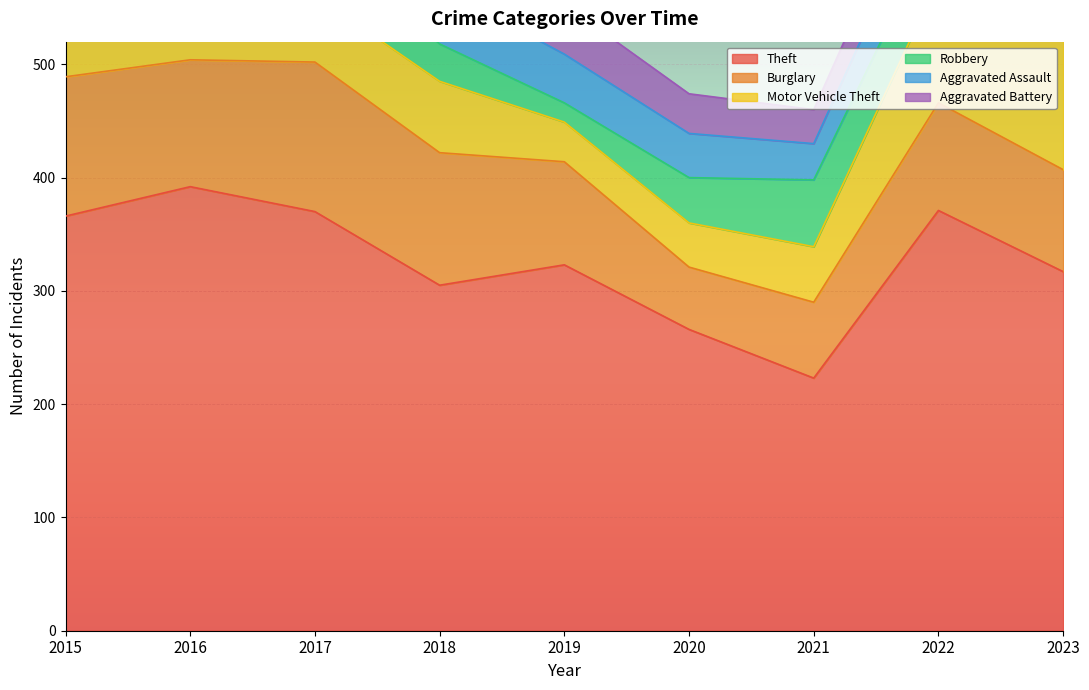

What is the greatest value displayed?

392